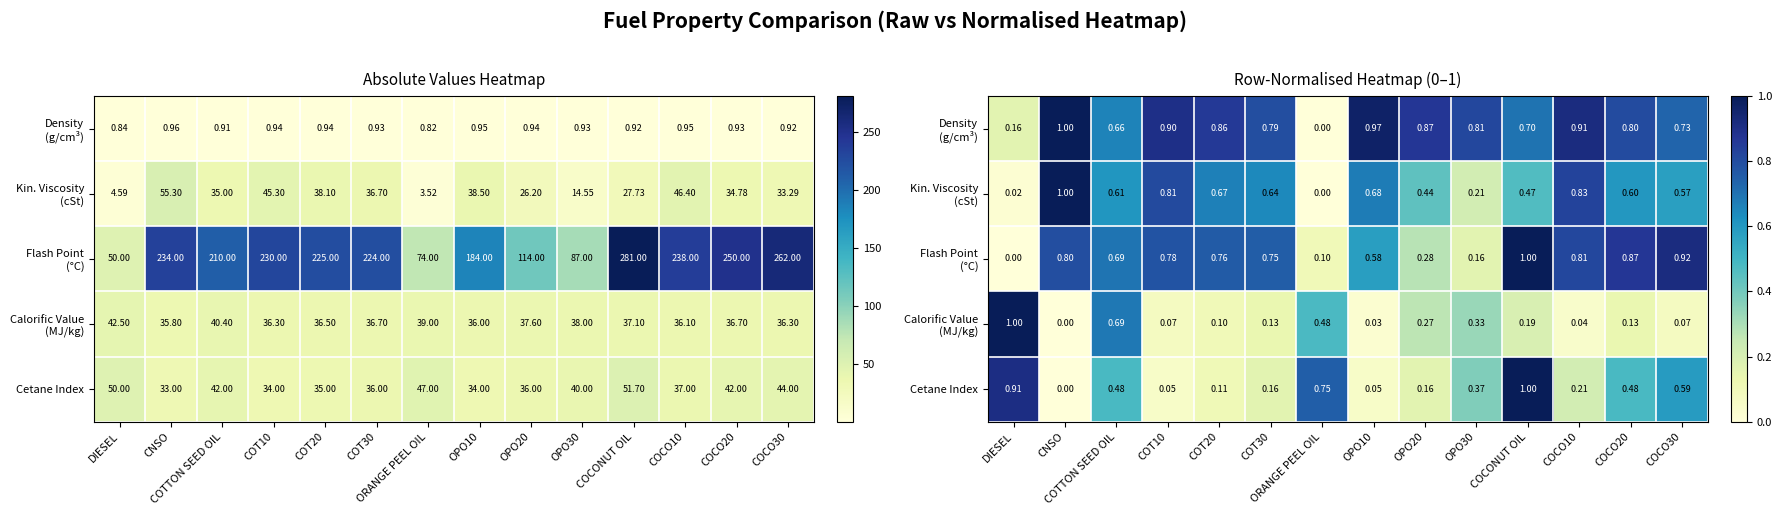

How many data points does each series have?

14